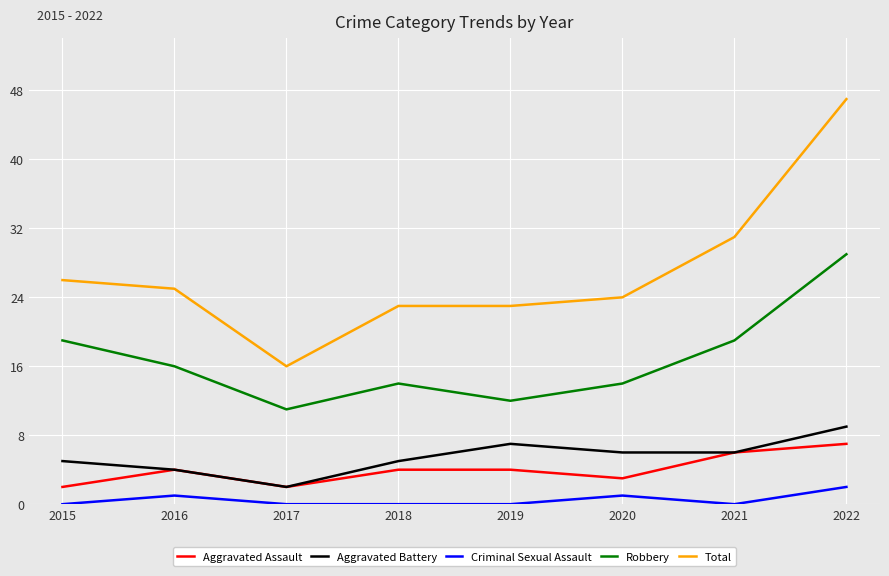

At which label does Robbery first exceed 16?

2015